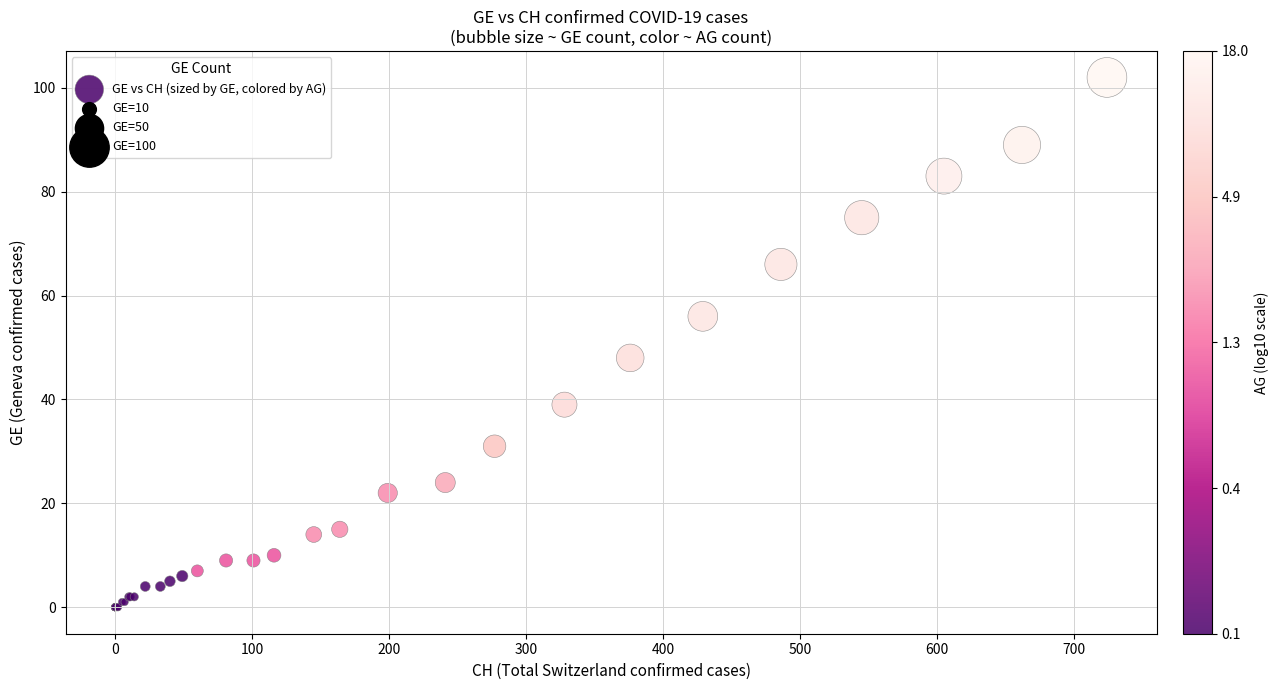

What Y value in the scatter plot is closest to 51?

48